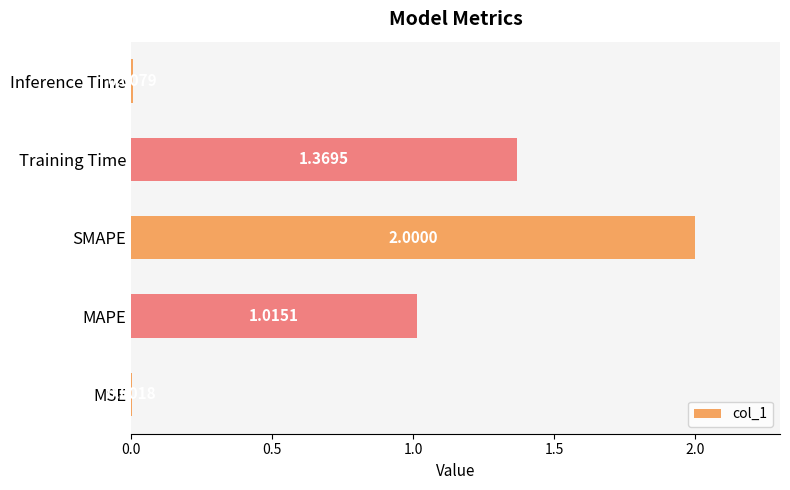

Which category has the highest value across all series?

SMAPE